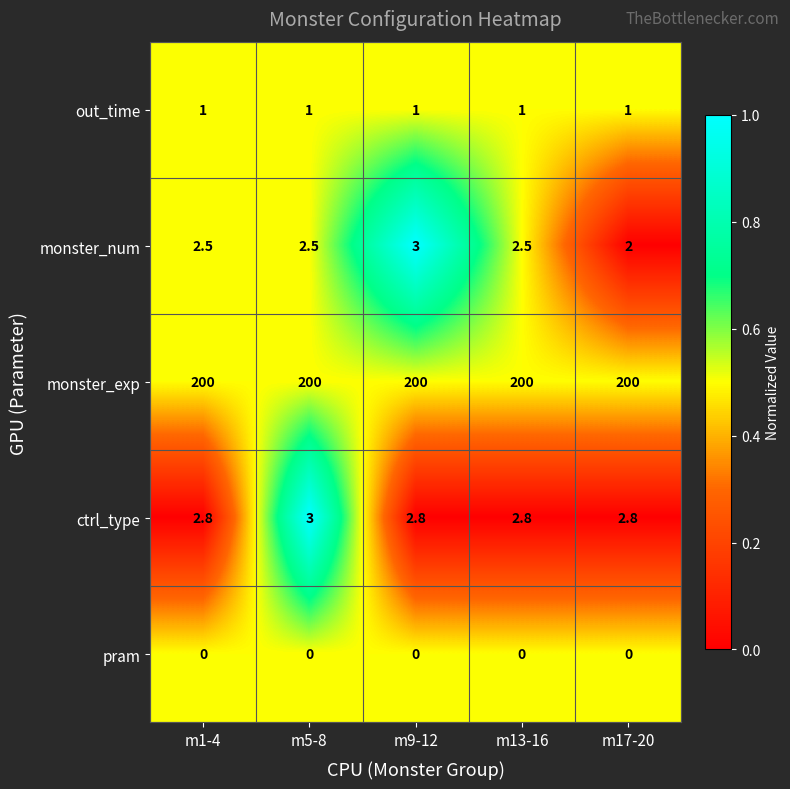

The value of ctrl_type at m17-20 is 2.8. True or false?

True